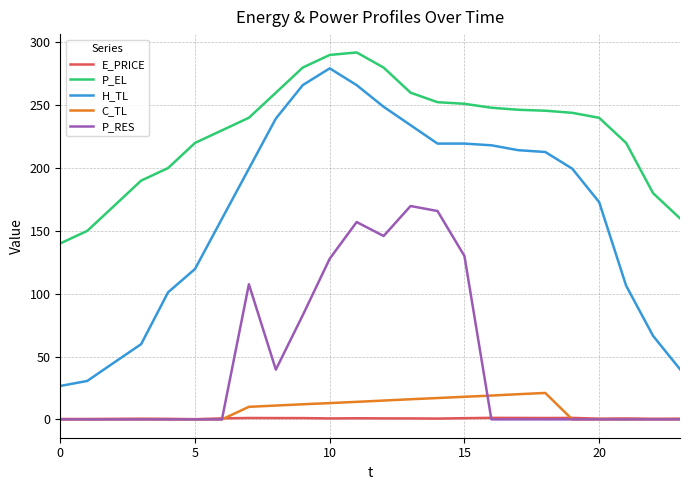

Which series has the largest total across all categories?

P_EL